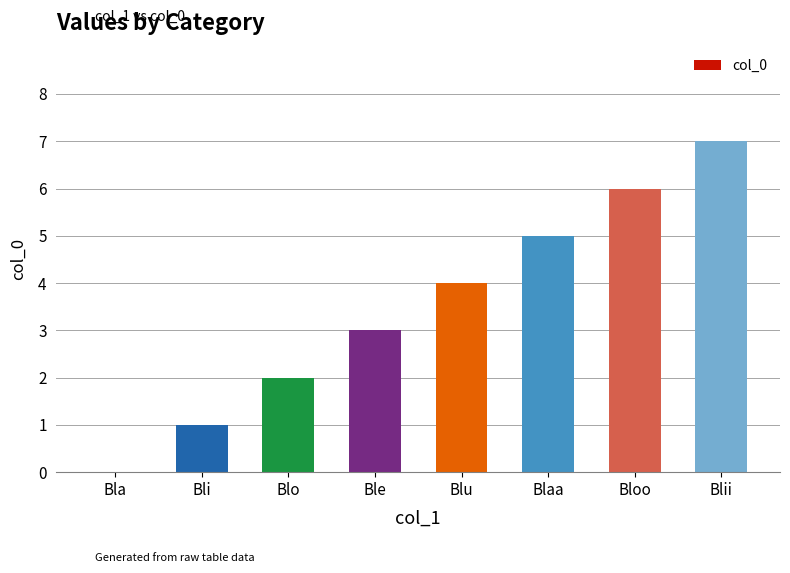

What is the greatest value displayed?

7